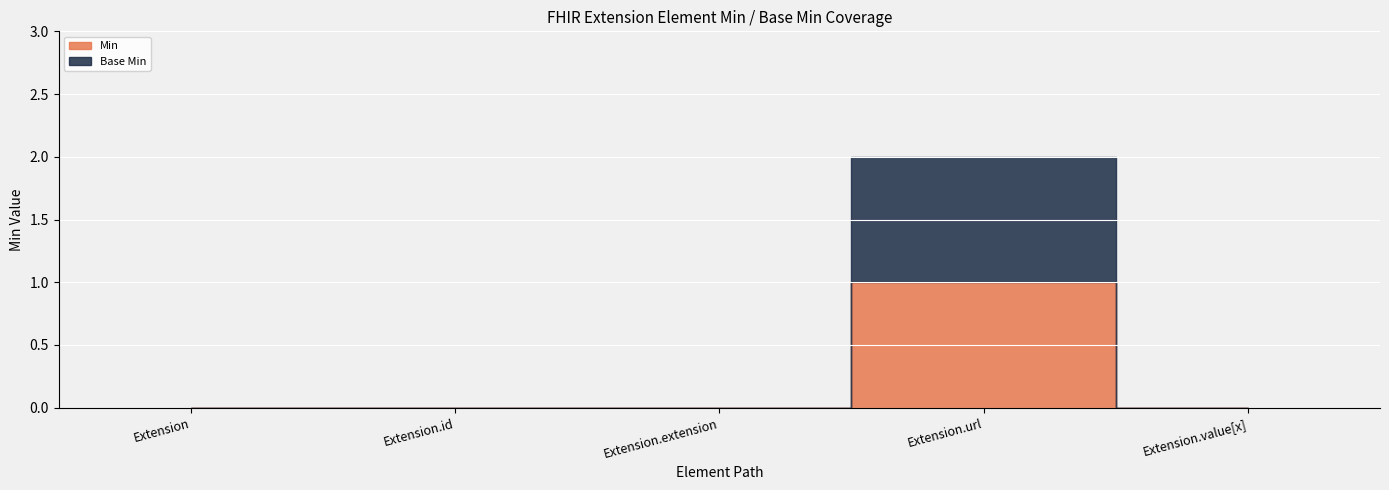

Which has a higher value, Extension.url or Extension.extension?

Extension.url